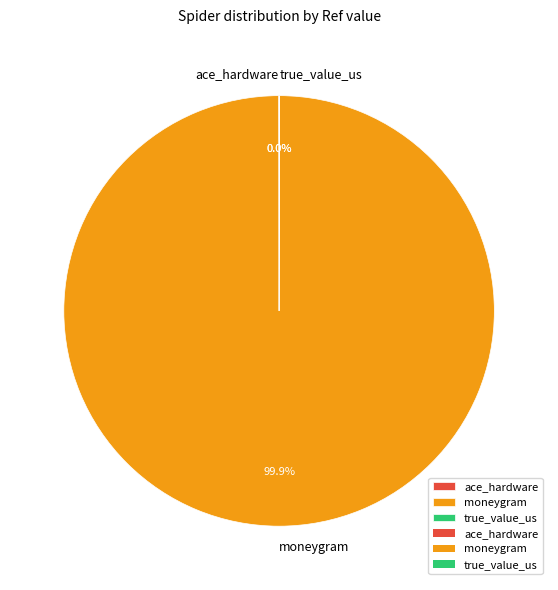

To the nearest percent, what portion does moneygram represent?

100%